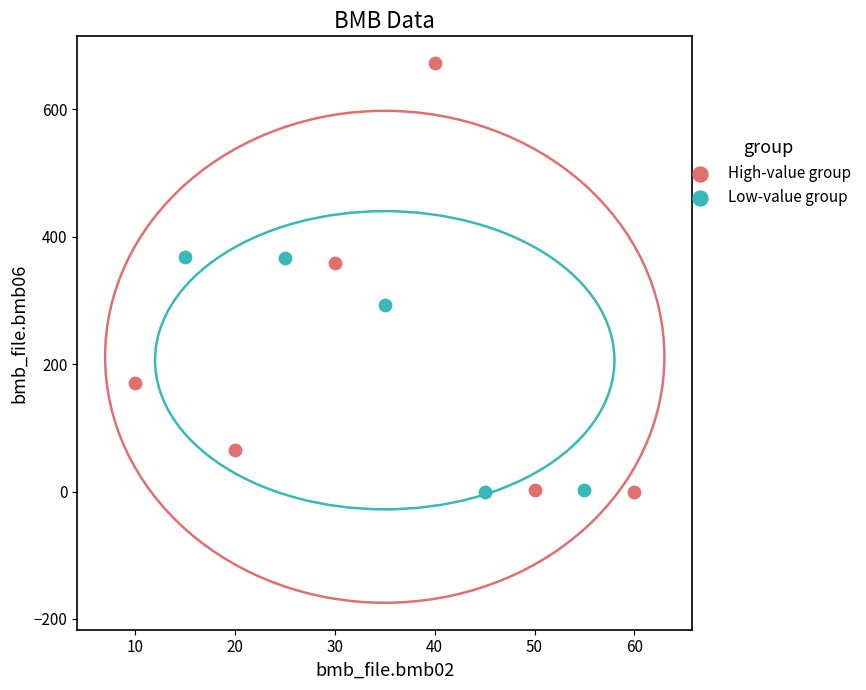

Which series has the widest spread of Y values?

High-value group